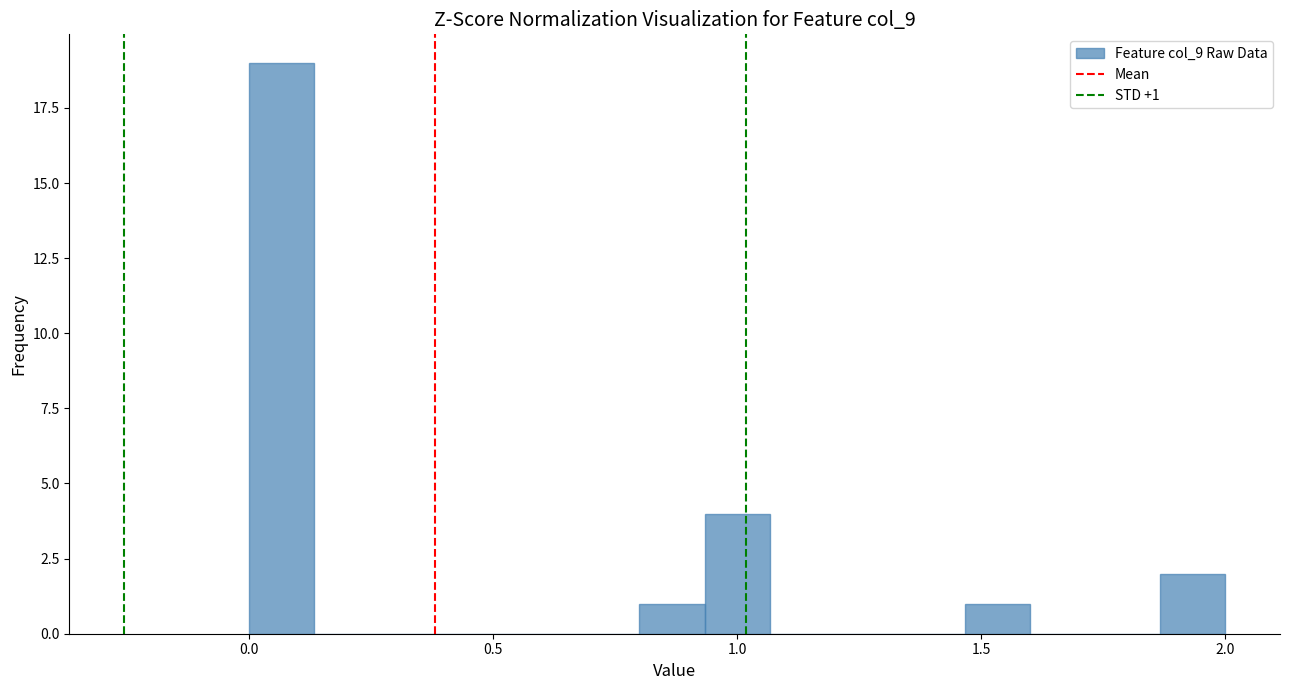

Read against the x-axis, roughly where is the centre of the tallest bar?

0.05